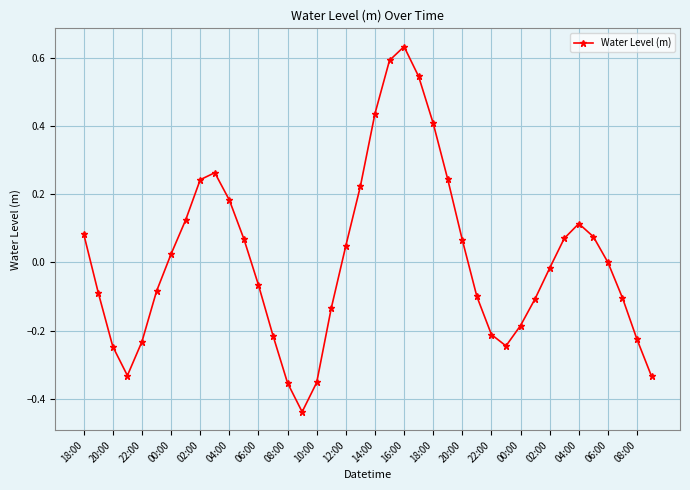

What is the difference between the maximum and minimum values?

1.1